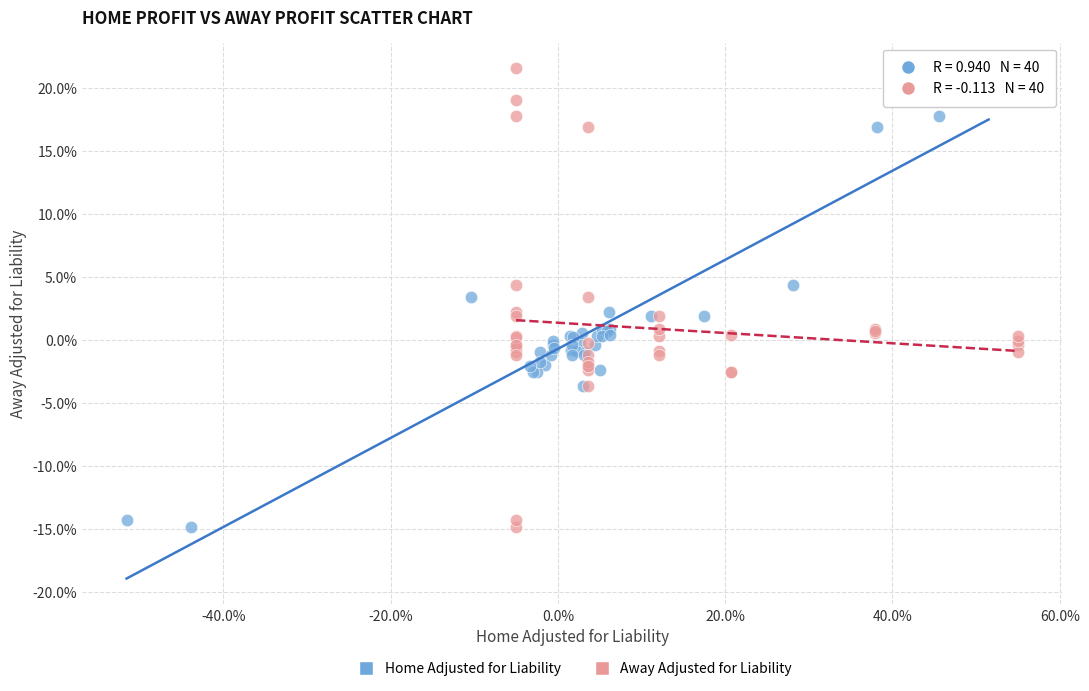

What are all the series names shown in the legend?

Home Adjusted for Liability, Away Adjusted for Liability